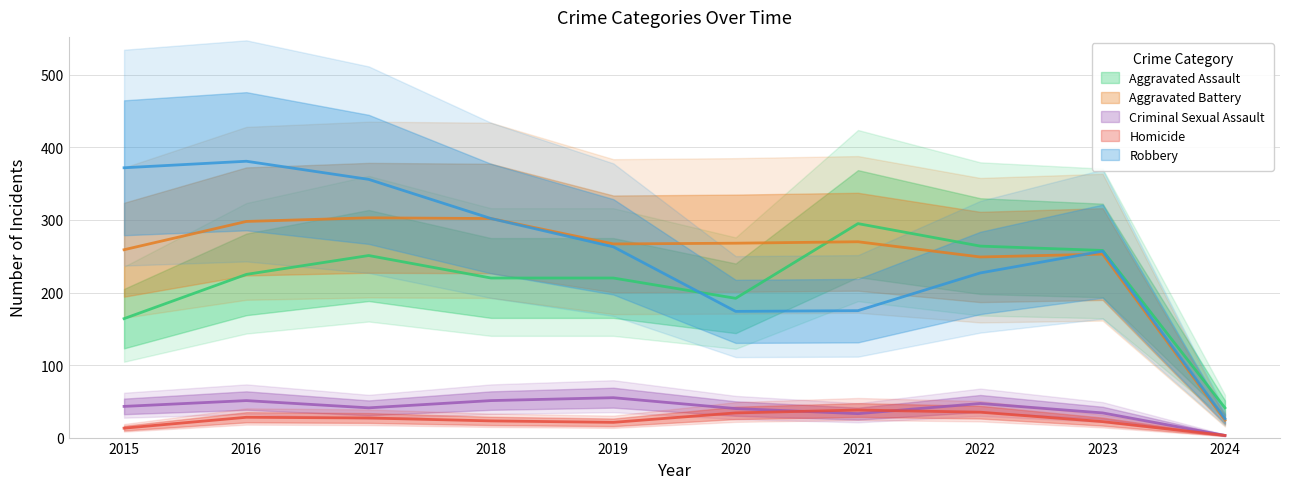

True or false: Aggravated Battery has a value of 303 at 2017.

True